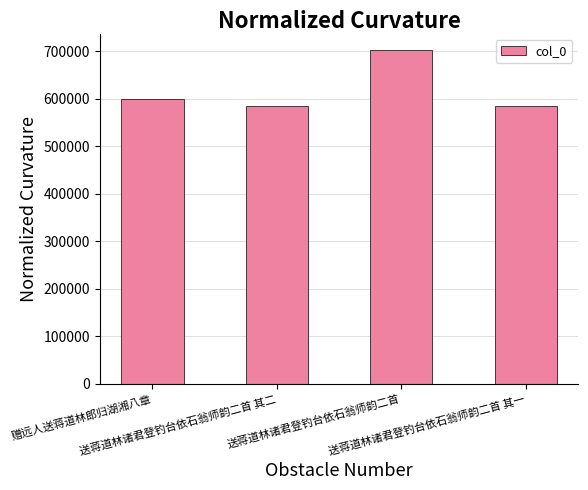

What is the average value?

618214